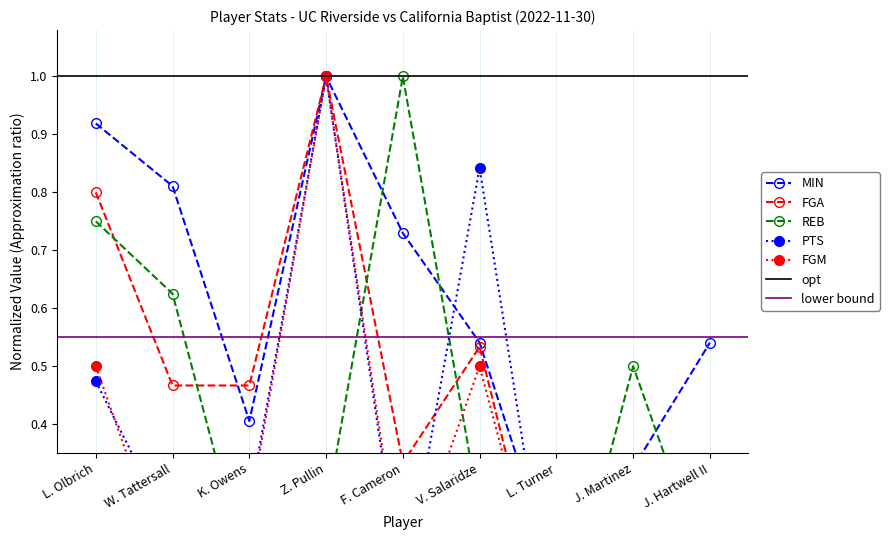

Reading left to right, list all the values displayed in this chart.

MIN: 0.9	0.8	0.4	1.0	0.7	0.5	0.1	0.3	0.5
FGA: 0.8	0.5	0.5	1.0	0.3	0.5	0.0	0.1	0.3
REB: 0.8	0.6	0.1	0.2	1.0	0.2	0.0	0.5	0.1
PTS: 0.5	0.2	0.3	1.0	0.1	0.8	0.0	0.0	0.3
FGM: 0.5	0.1	0.2	1.0	0.1	0.5	0.0	0.0	0.2